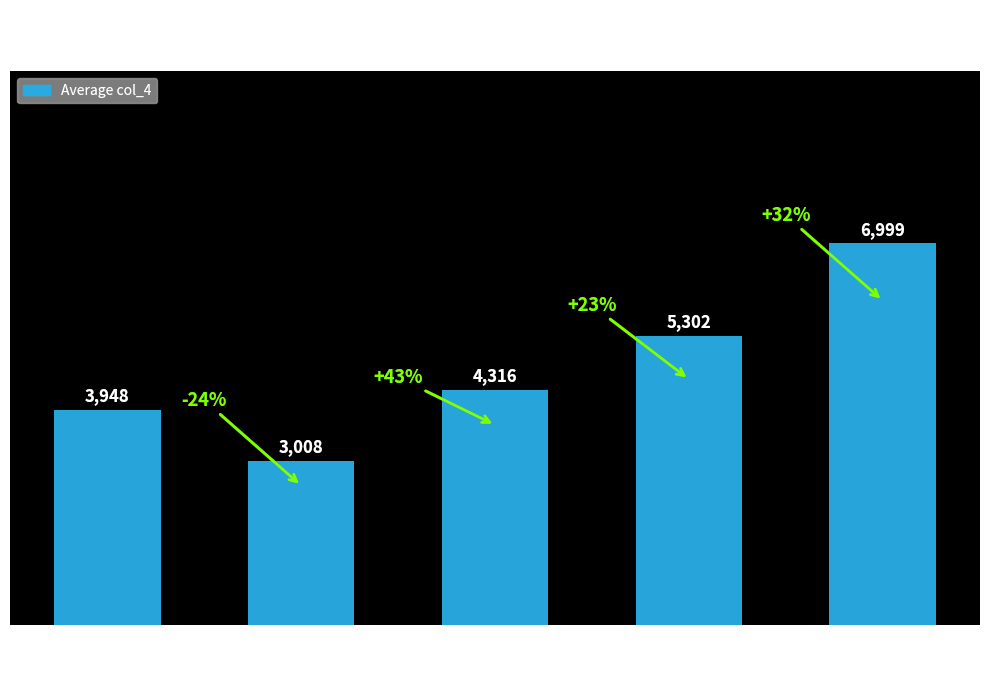

Reading left to right, extract all data points from this chart.

3948	3008	4316	5302	6999